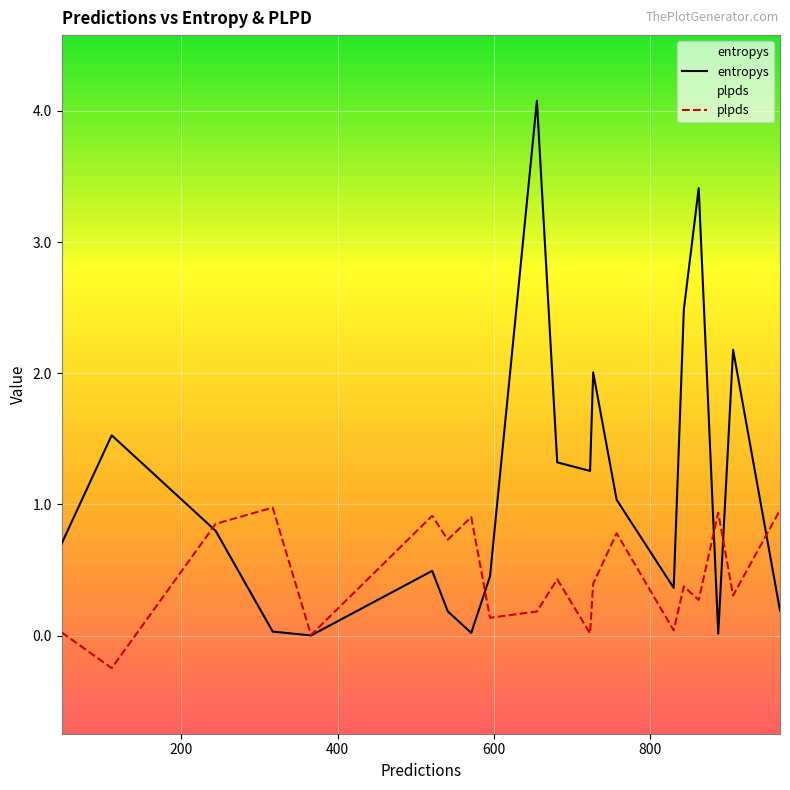

Which series has the widest spread of values?

entropys